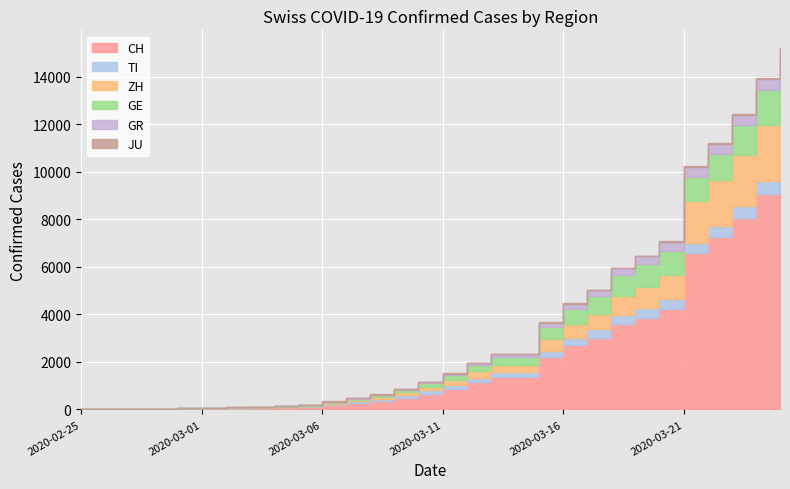

What is the spread (max minus min) of values at 2020-02-29?

28